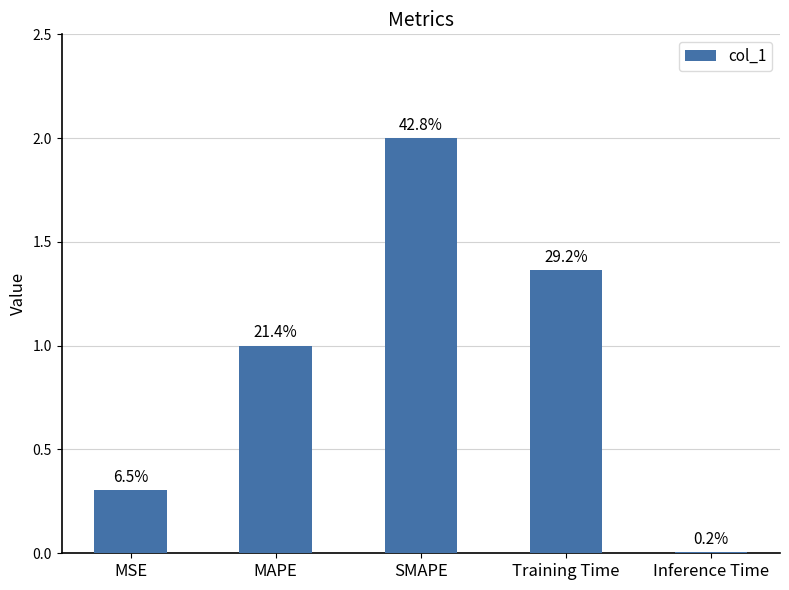

What is the difference between the maximum and minimum values?

2.0